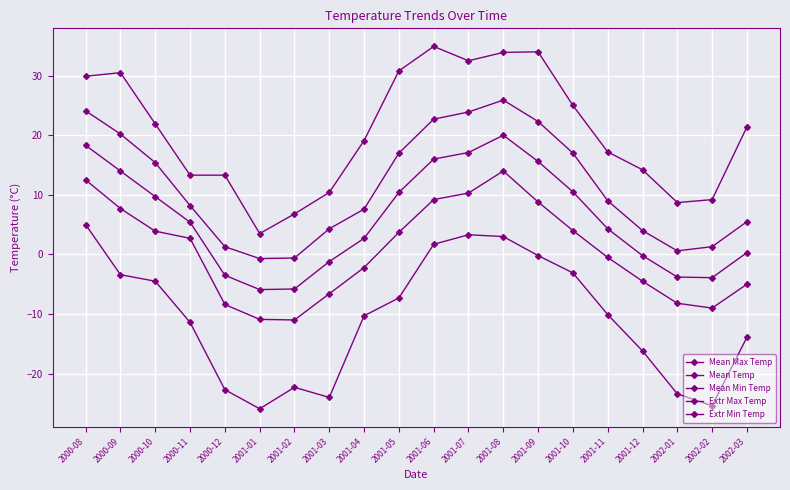

Which series has the largest range (max minus min)?

Extr Max Temp